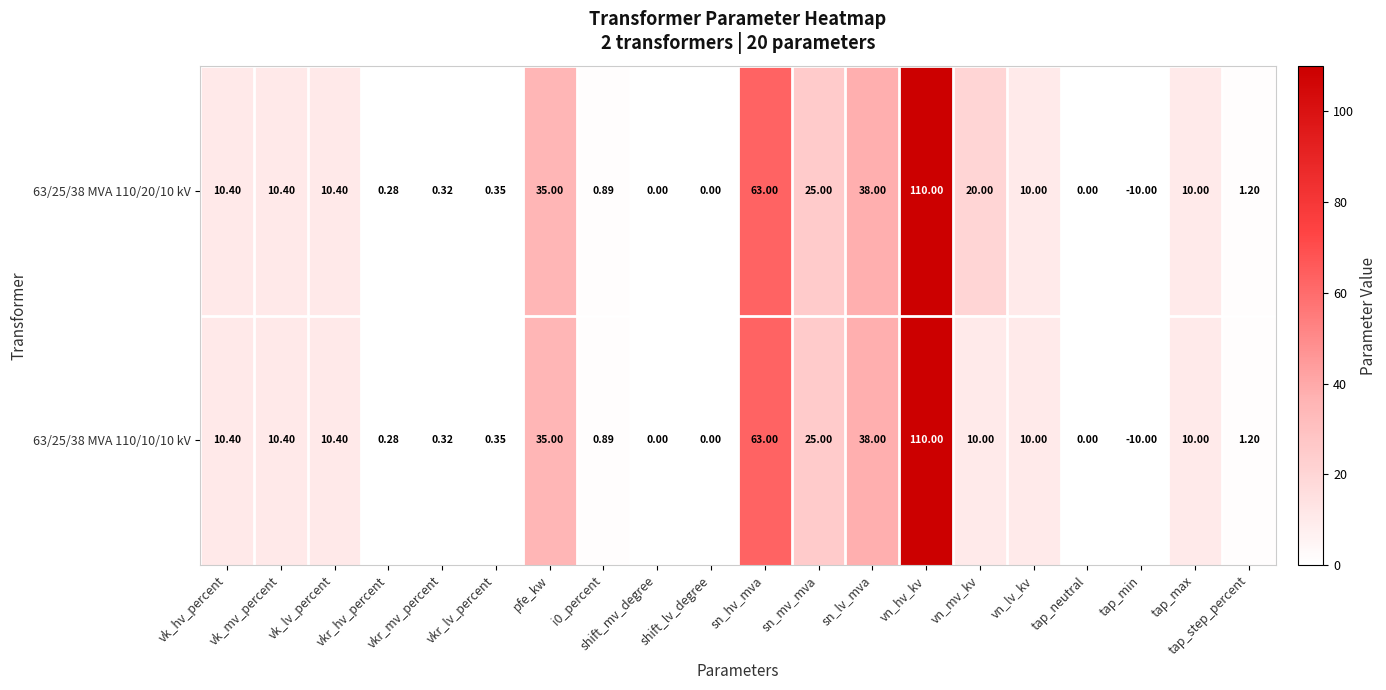

Where is 63/25/38 MVA 110/10/10 kV nearest to the value 50?

sn_lv_mva